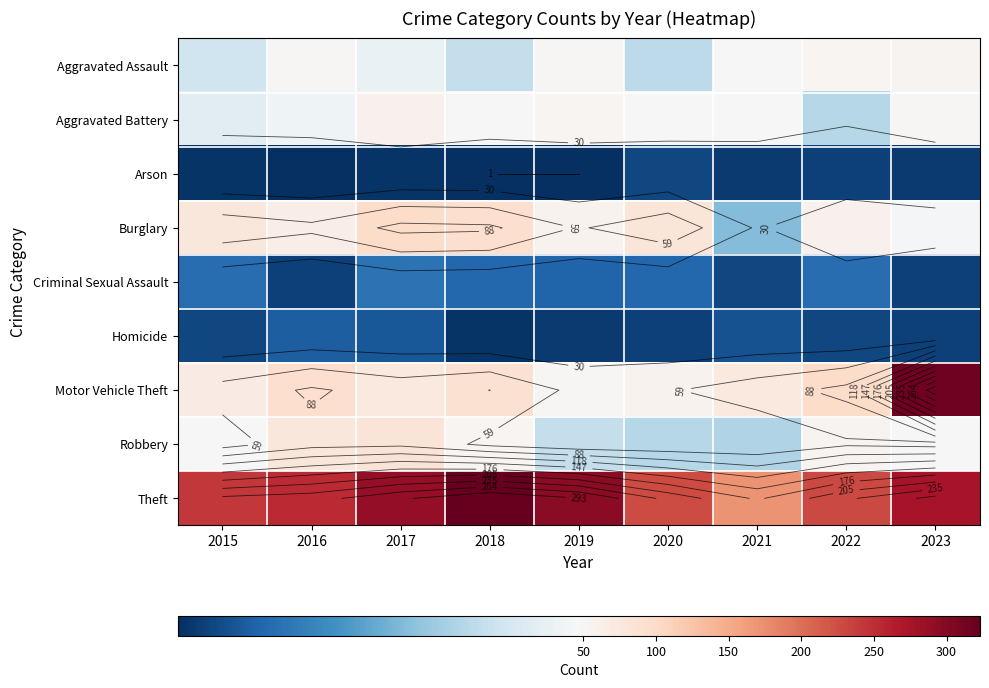

True or false: Burglary has a value of 106 at 2022.

False